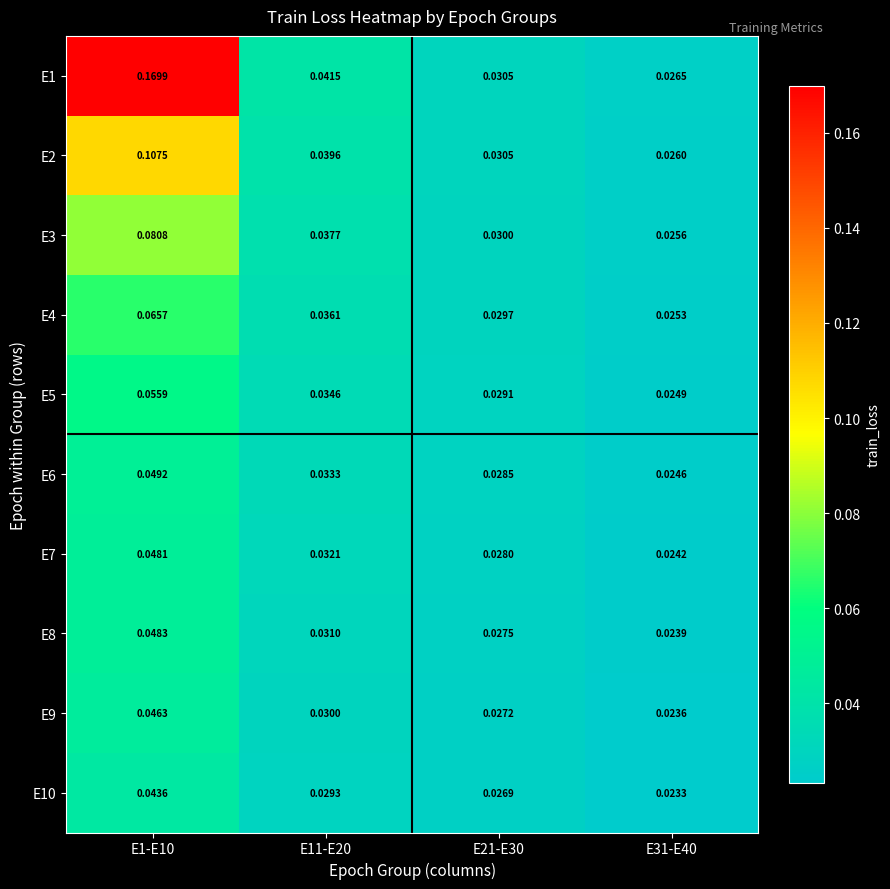

Is the value of E9 at E1-E10 greater than the value of E1 at E31-E40?

Yes